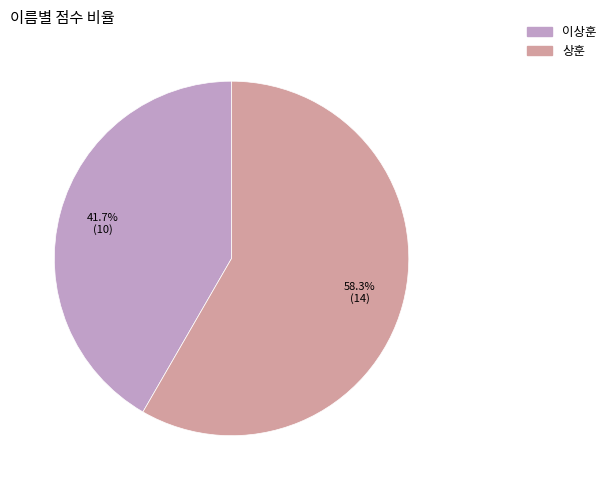

What is the ratio of the value at 상훈 to the value at 이상훈?

1.4